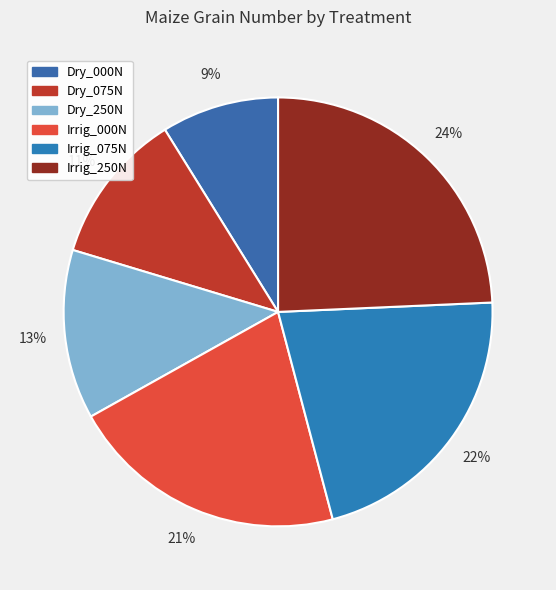

To the nearest percent, what percentage of the pie is Dry_075N?

11%